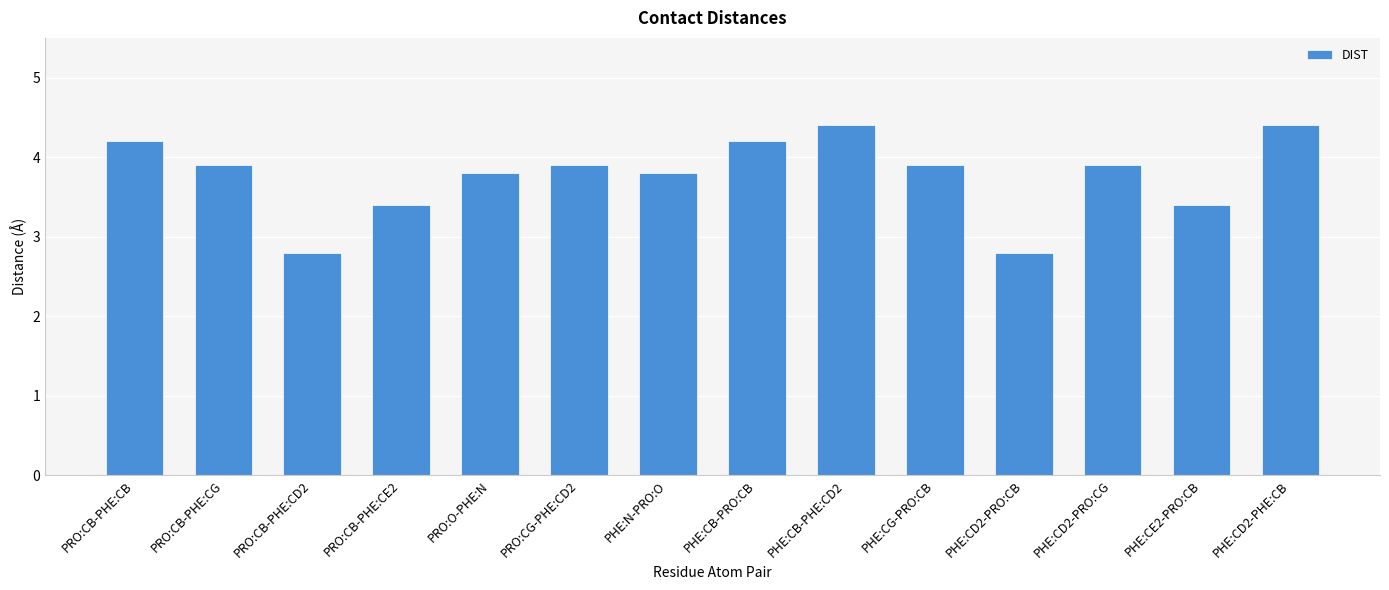

At which label does the data first exceed 3?

PRO:CB-PHE:CB